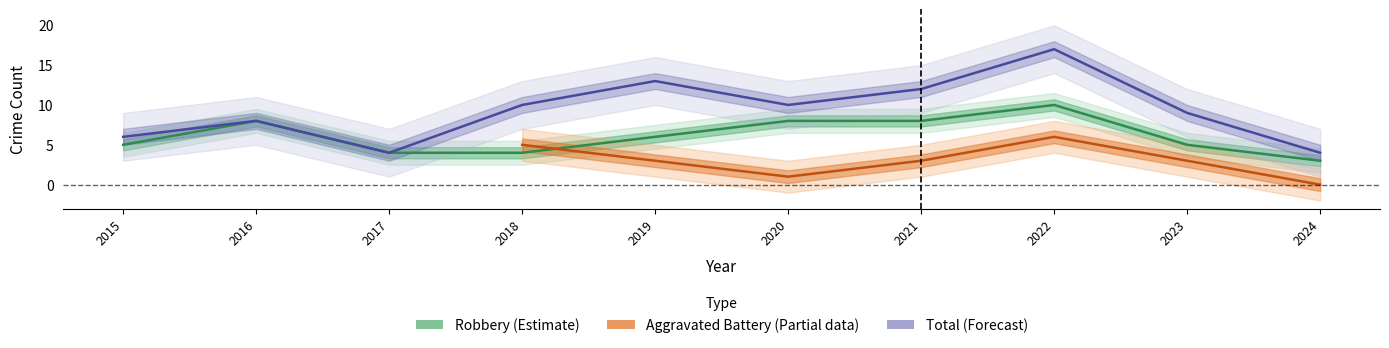

Is it true that Robbery equals 3 at 2018?

False